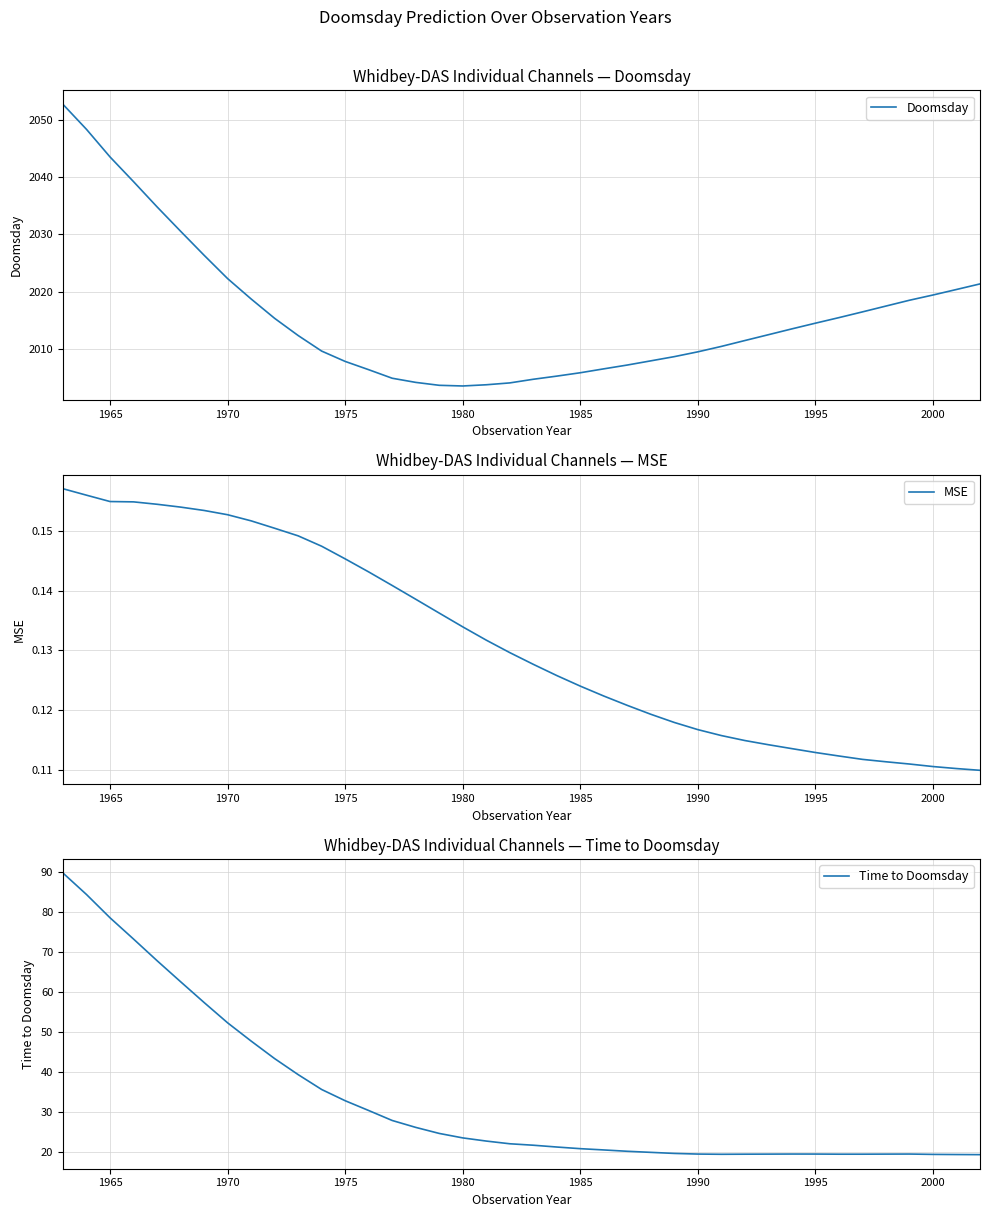

Which series has the largest total across all categories?

Doomsday